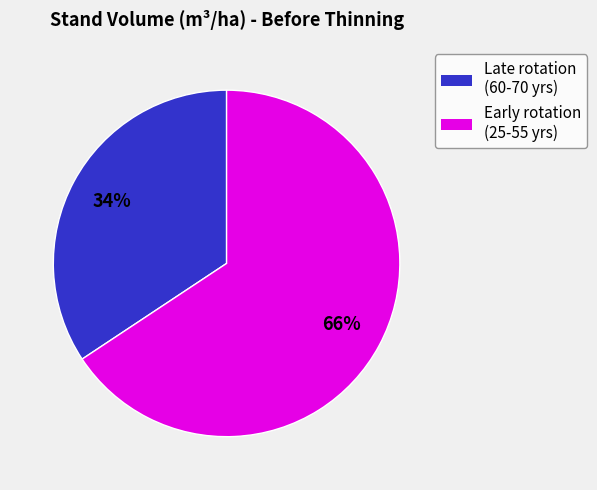

To the nearest percent, what is the average slice percentage?

50%